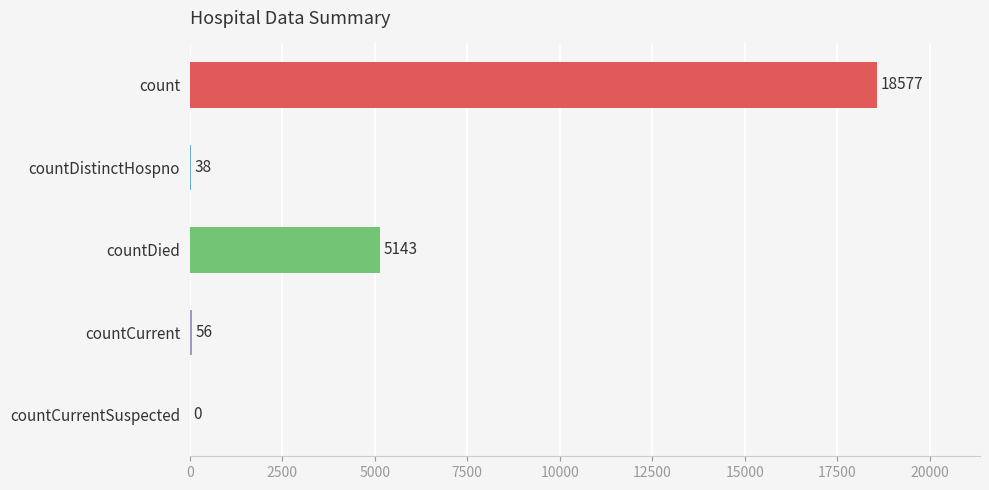

Reading bottom to top, list all the values displayed in this chart.

countCurrentSuspected=0	countCurrent=56	countDied=5143	countDistinctHospno=38	count=18577